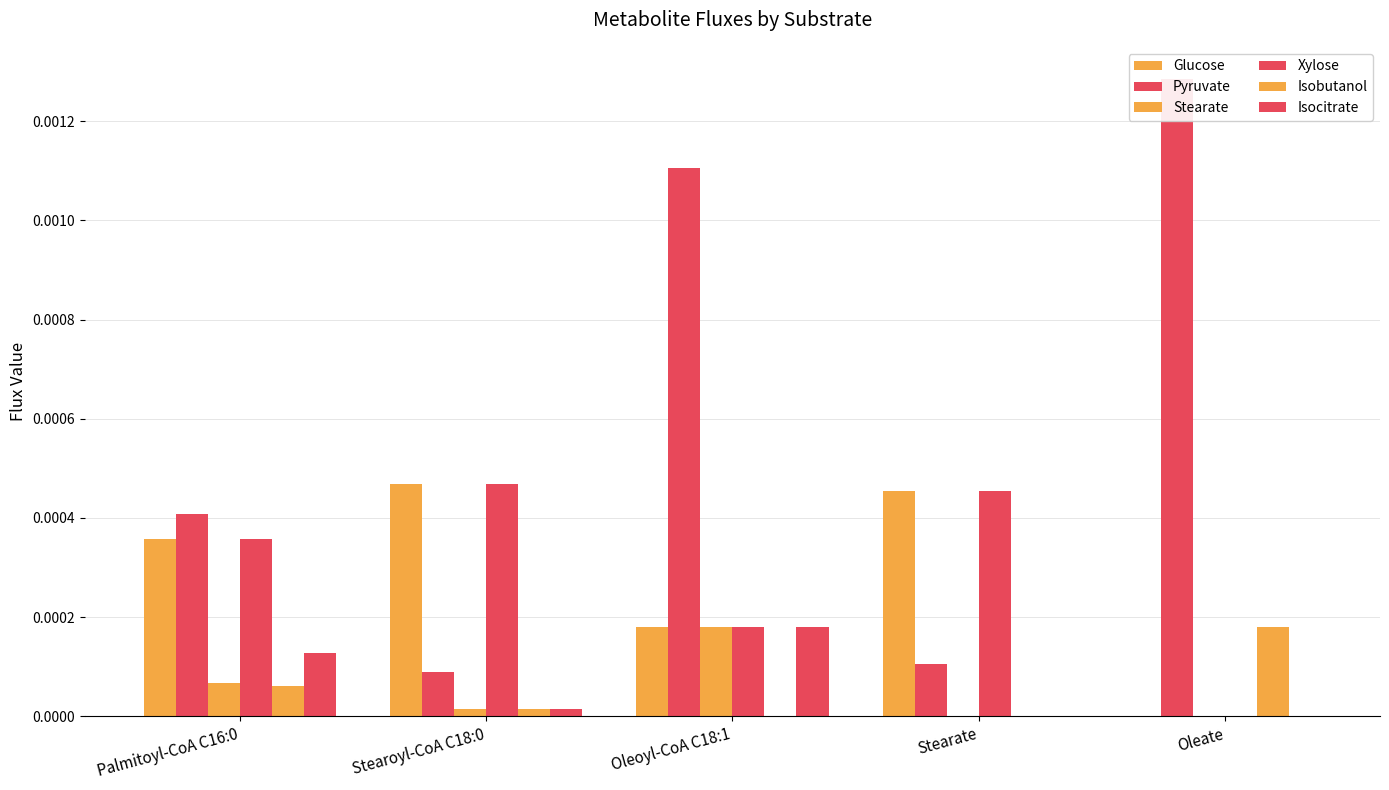

What is the label of the 2nd bar from the left?

Stearoyl-CoA C18:0